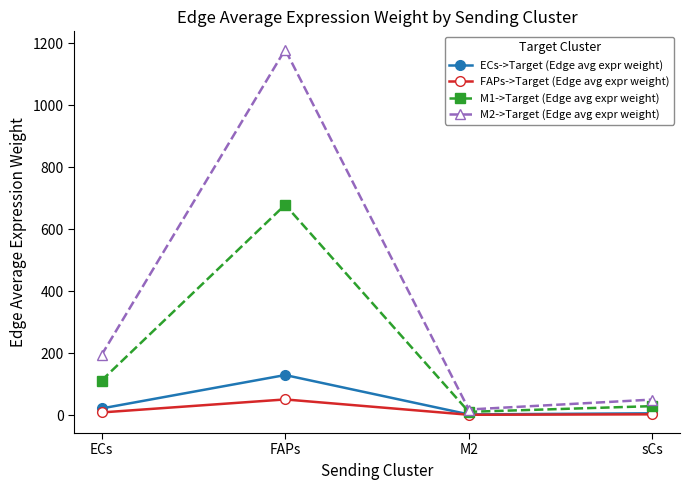

Between M2 and sCs, which series saw the biggest shift?

M2->Target (Edge avg expr weight)